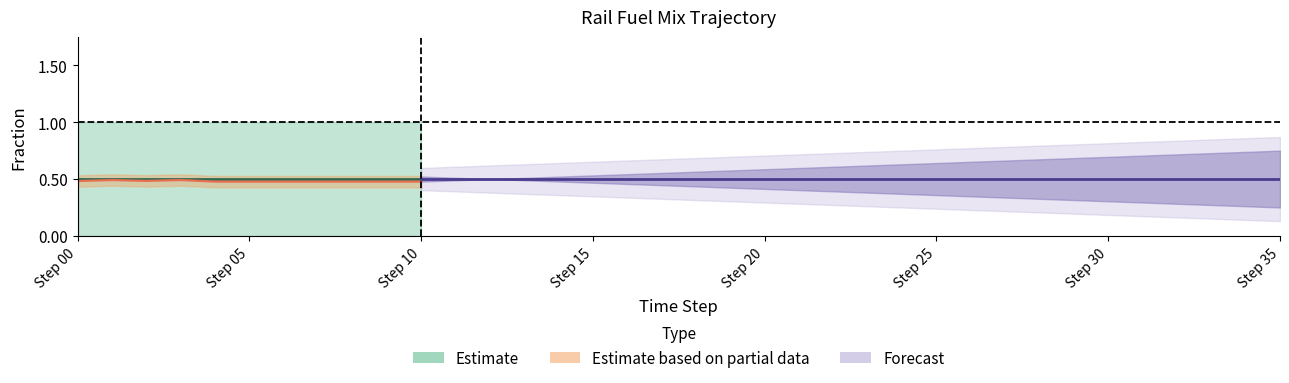

At how many categories does at least one series exceed 0?

36